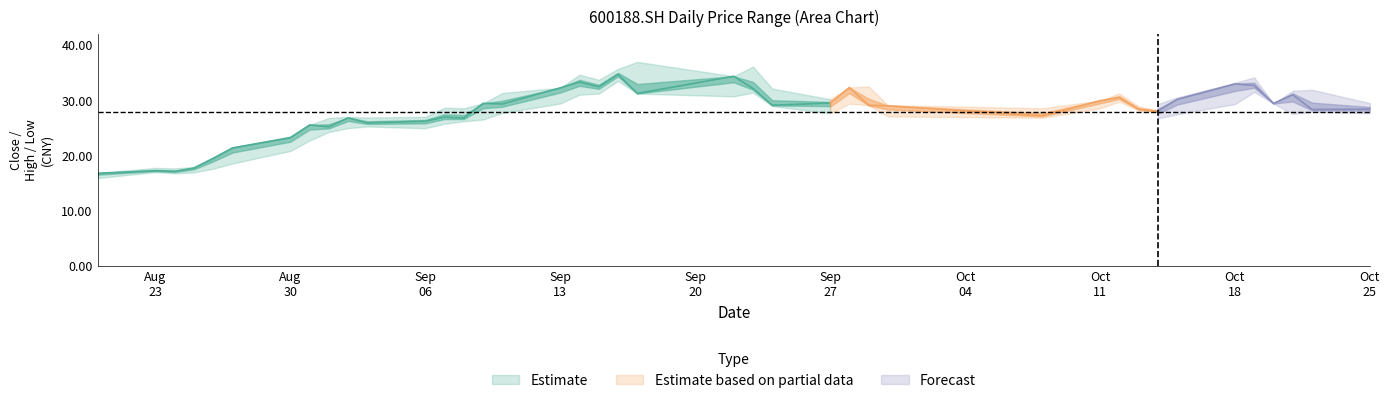

Reading left to right, transcribe all the data shown in this chart.

close: 16.8	17.2	17.1	17.7	19.5	21.4	23.2	25.5	25.2	26.8	25.9	26.2	26.9	26.8	29.4	29.3	32.2	33.3	32.4	34.7	31.2	34.4	32.1	29.1	29.5	32.3	29.1	29.0	27.2	29.9	30.5	28.4	28.0	30.1	33.0	32.7	29.4	31.0	28.3	28.4
high: 16.8	17.8	17.7	17.9	19.5	21.4	23.5	25.5	26.8	27.0	26.9	27.0	28.6	28.6	29.4	31.3	32.2	34.6	33.7	35.7	37.0	34.4	36.1	32.1	30.2	32.3	33.4	29.2	29.6	29.9	32.6	30.4	29.3	30.5	33.1	34.1	29.4	31.7	31.9	29.5
low: 15.9	17.0	16.8	16.9	17.6	18.6	20.8	22.7	24.3	24.9	25.2	24.9	25.8	26.2	26.5	27.7	29.4	31.0	31.2	33.5	31.2	30.7	31.4	28.9	27.6	29.0	29.1	26.2	26.6	27.0	28.4	27.4	26.7	27.4	29.3	31.5	29.4	27.5	27.9	27.6